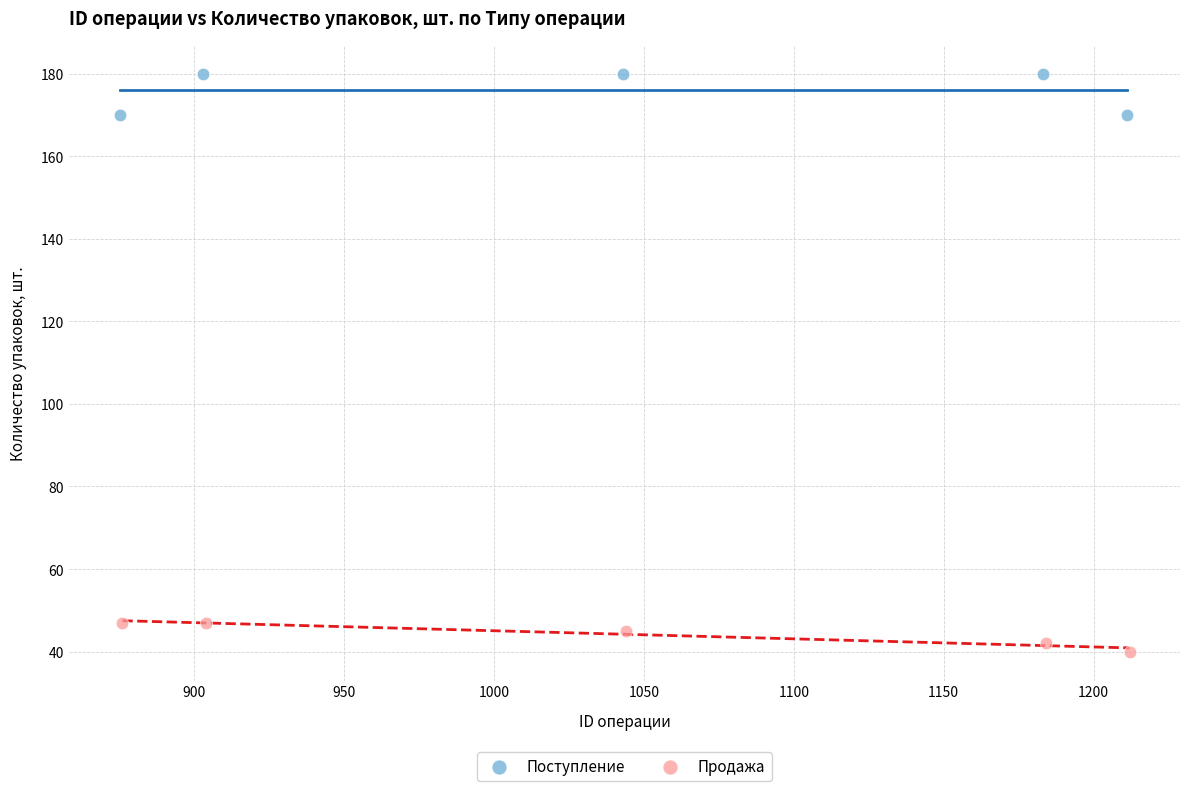

Which series has the largest Y range (max minus min)?

Поступление